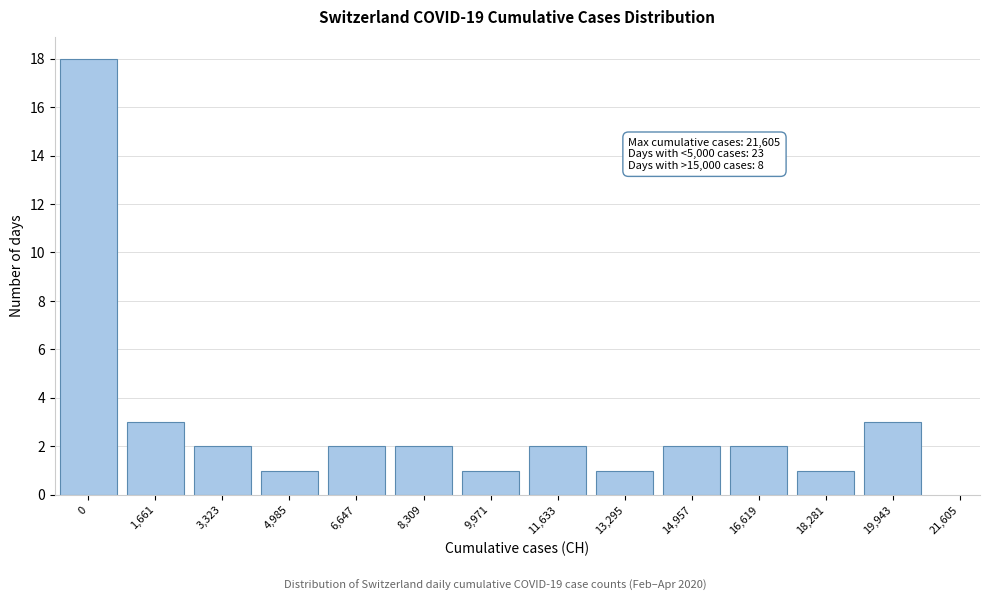

Reading right to left, extract all data points from this chart.

19,943=3	18,281=1	16,619=2	14,957=2	13,295=1	11,633=2	9,971=1	8,309=2	6,647=2	4,985=1	3,323=2	1,661=3	0=18